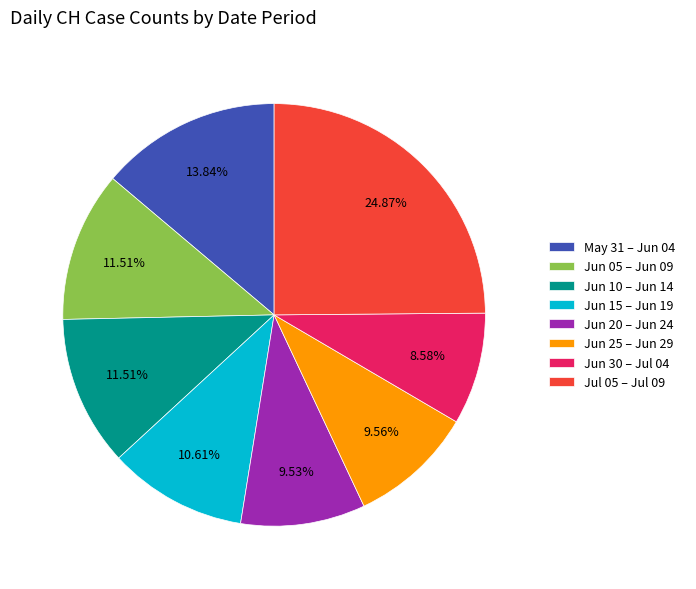

Approximately how many times larger is the value at Jun 15 – Jun 19 compared to Jun 20 – Jun 24?

1.1